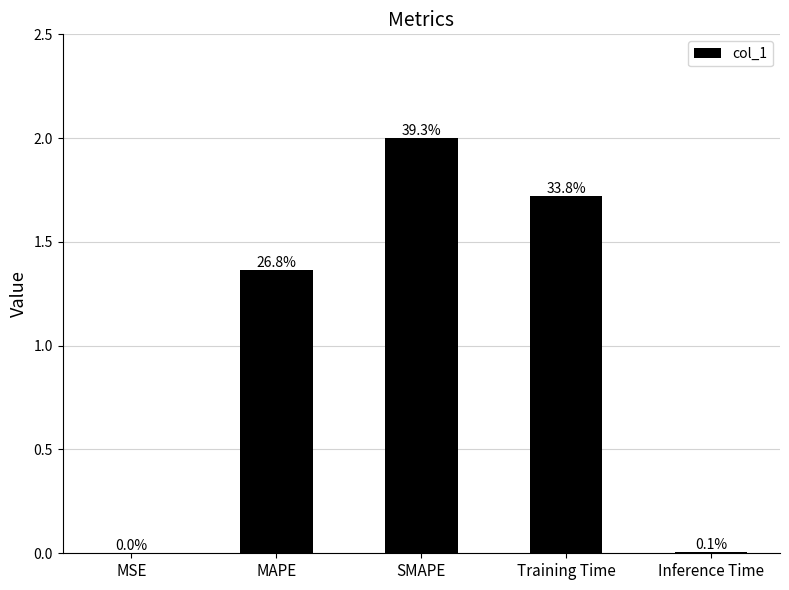

Does the chart contain stacked bars?

No